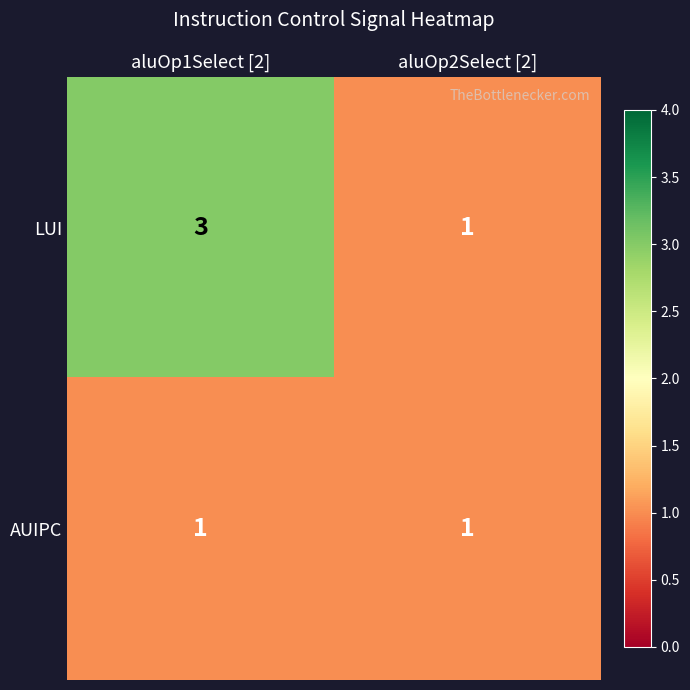

What is the sum of all LUI values?

4